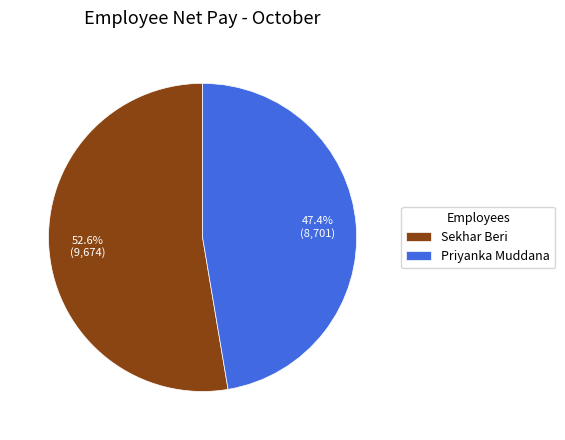

How many slices are in this pie chart?

2